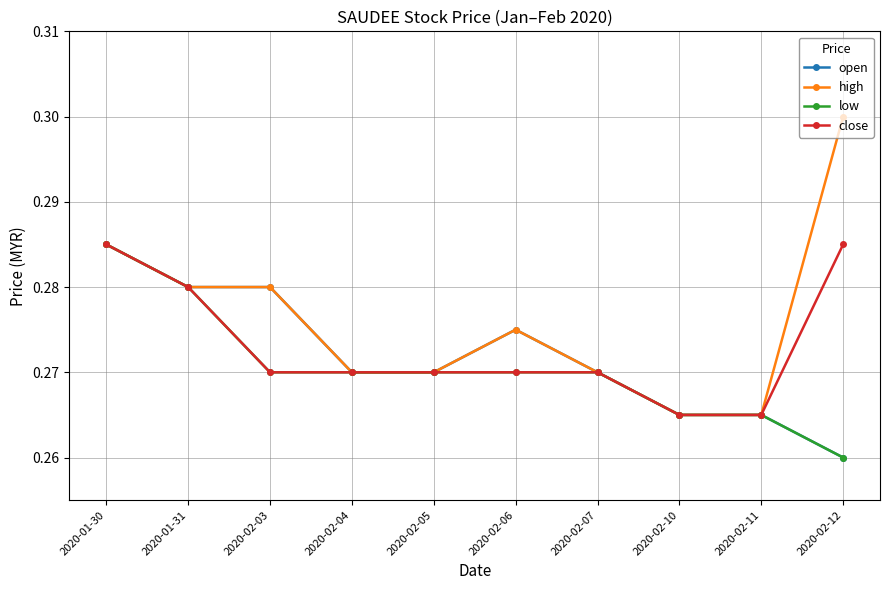

Which series has the widest spread of values?

high